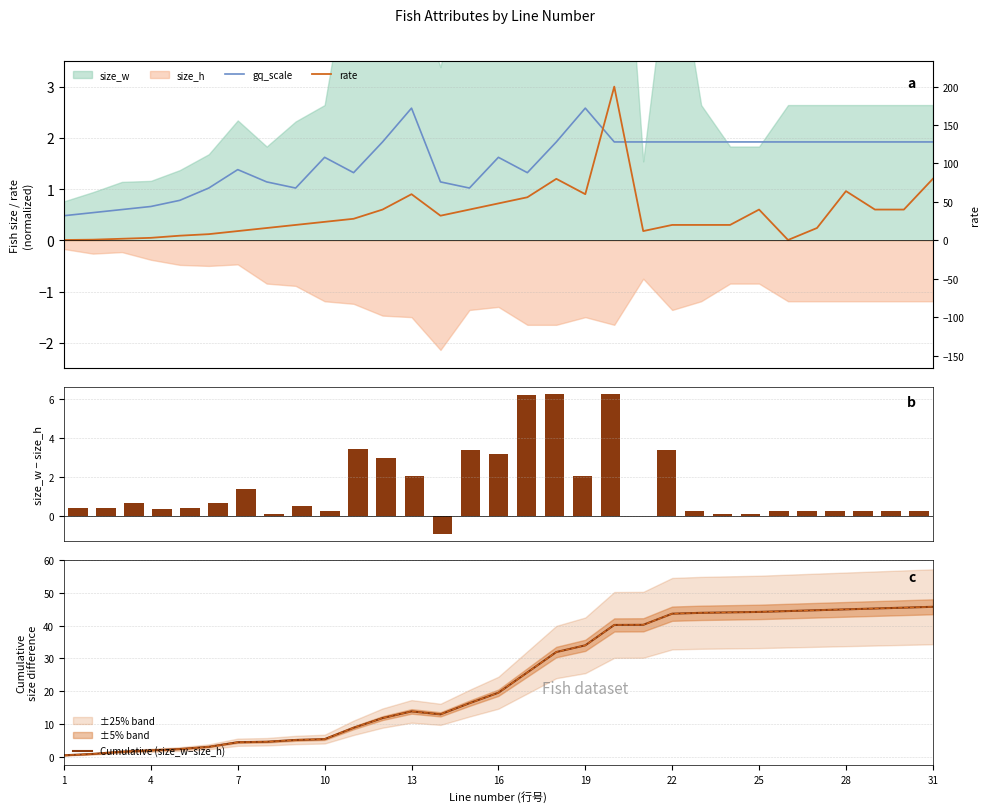

Which series has the largest range (max minus min)?

Cumulative (size_w−size_h)